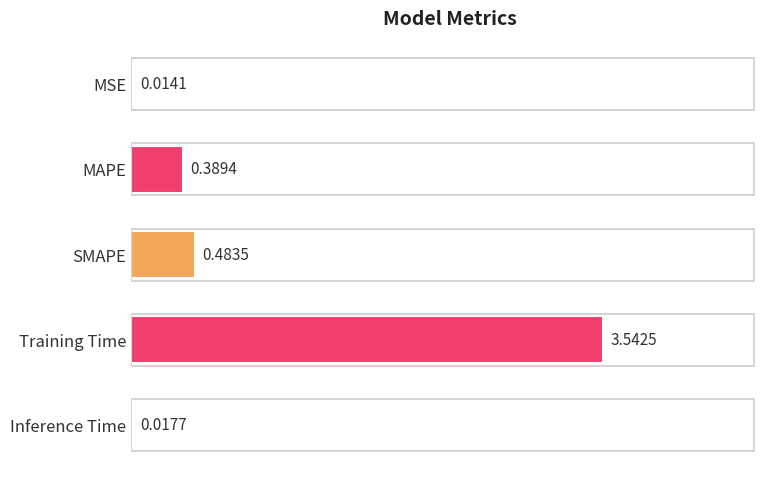

What is the sum of all values?

4.4